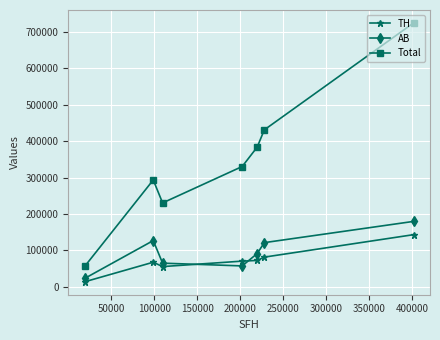

Which series has the largest range (max minus min)?

Total